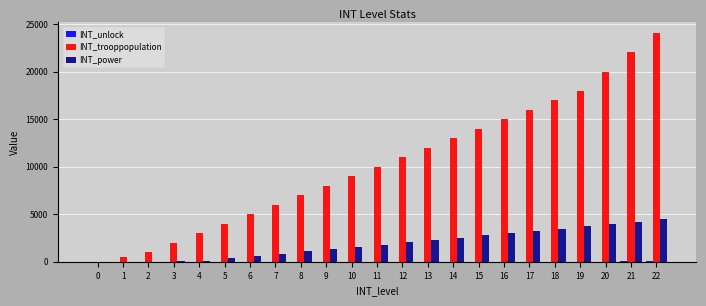

How many series are shown in this chart?

3